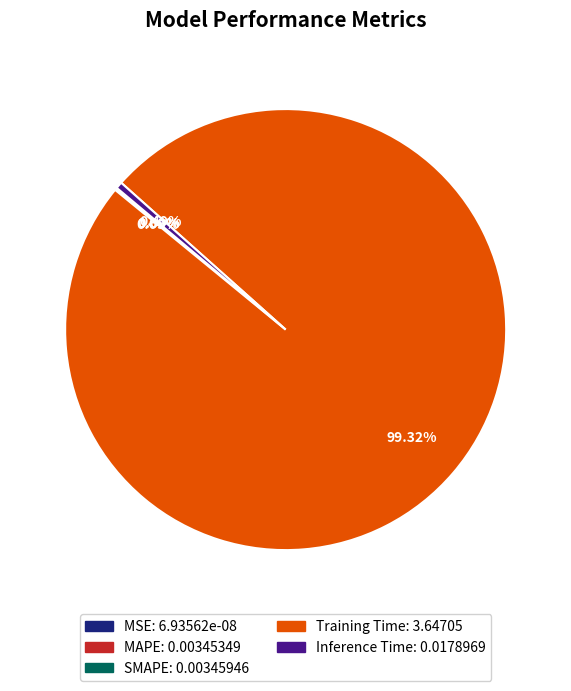

Is there a majority slice in this chart?

Yes